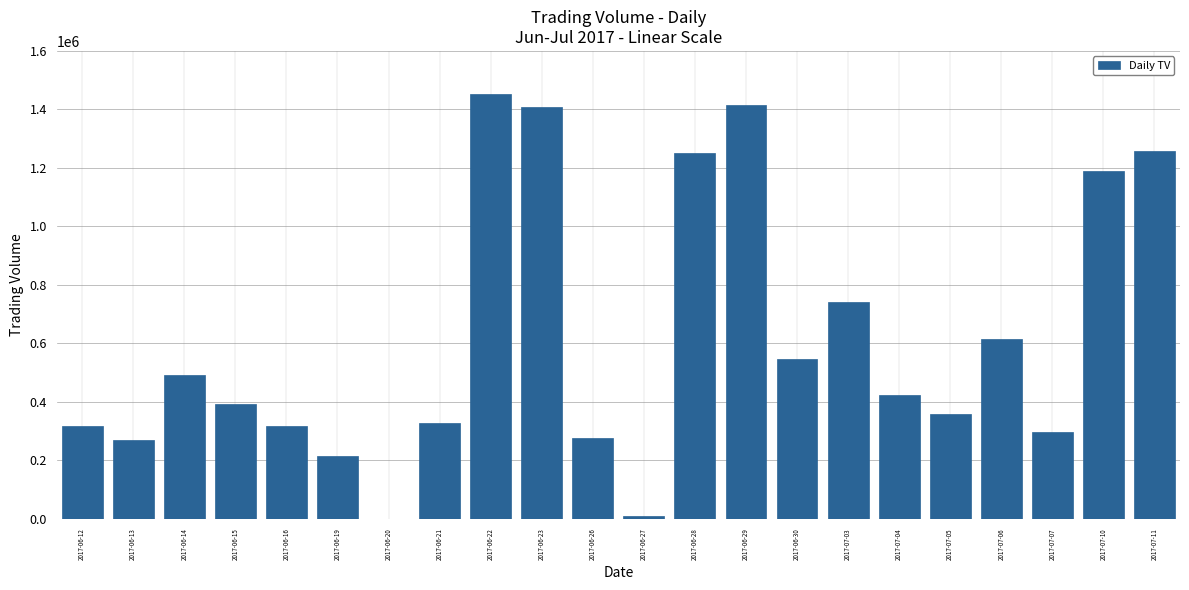

How many values are above zero?

21